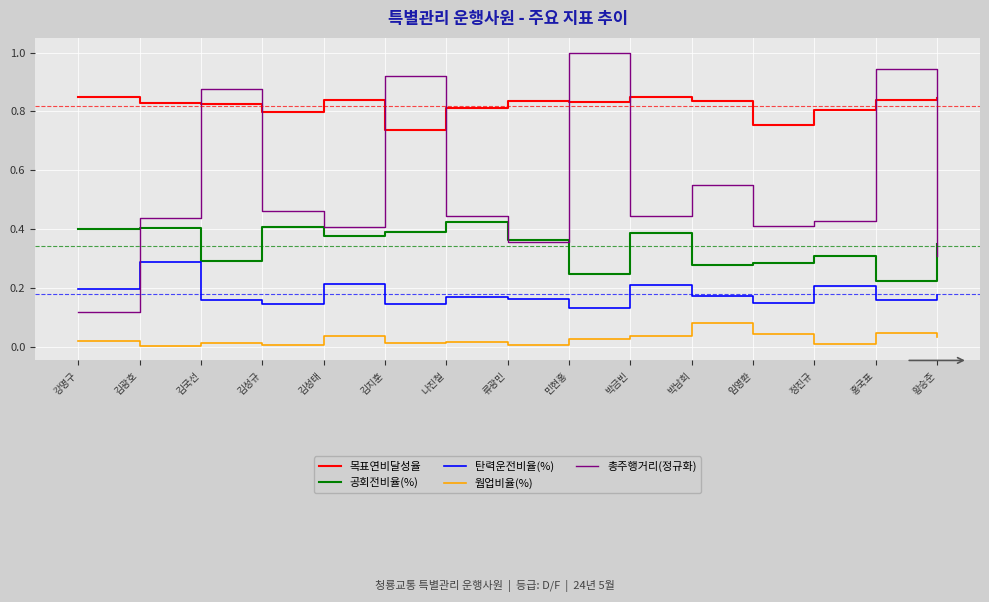

True or false: 목표연비달성율 and 공회전비율(%) intersect in this chart.

False